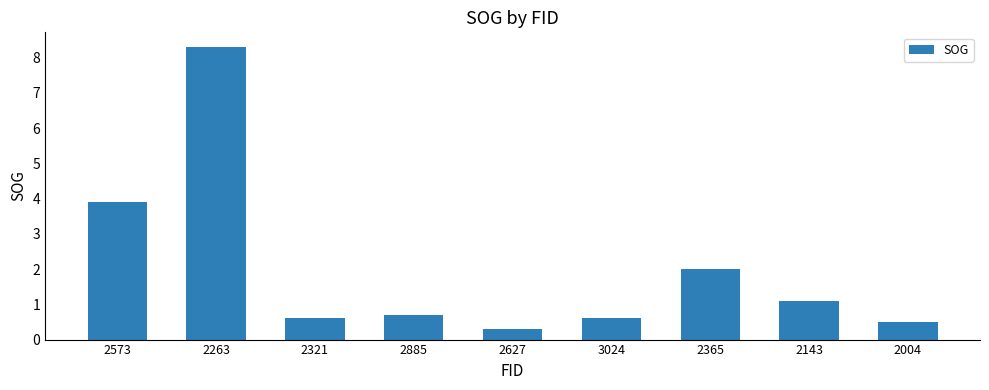

What is the approximate value at 2885?

0.7